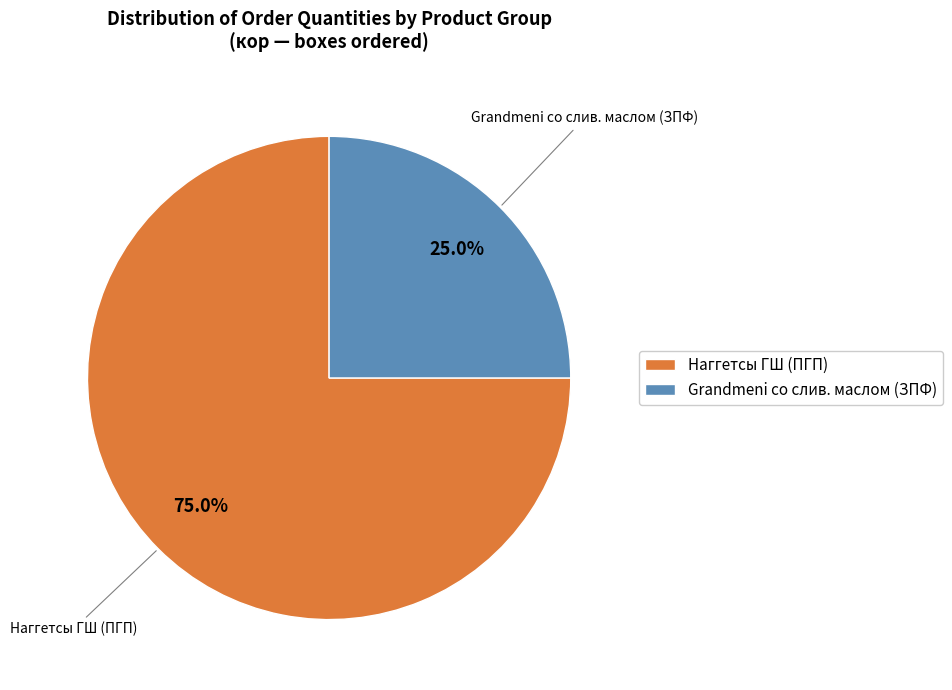

Rank the categories by value from highest to lowest.

Наггетсы ГШ (ПГП), Grandmeni со слив. маслом (ЗПФ)